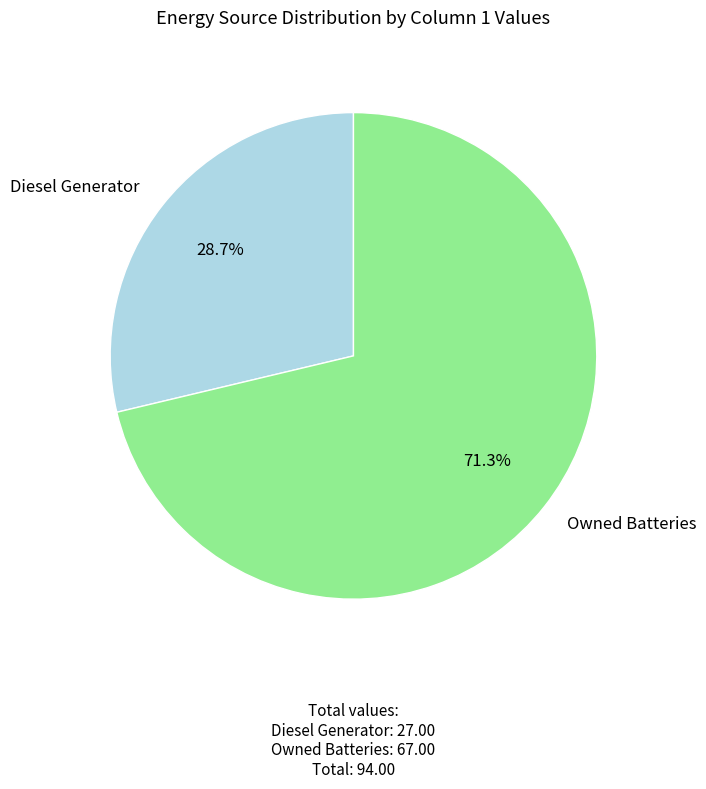

What percentage do Owned Batteries and Diesel Generator together represent?

100.0%